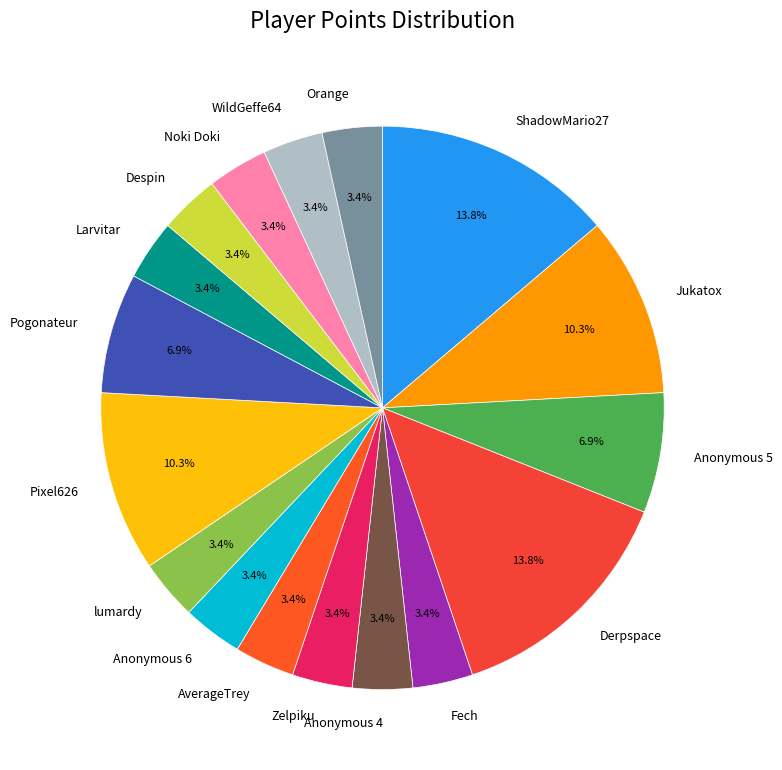

What portion of the pie excludes Orange?

96.6%